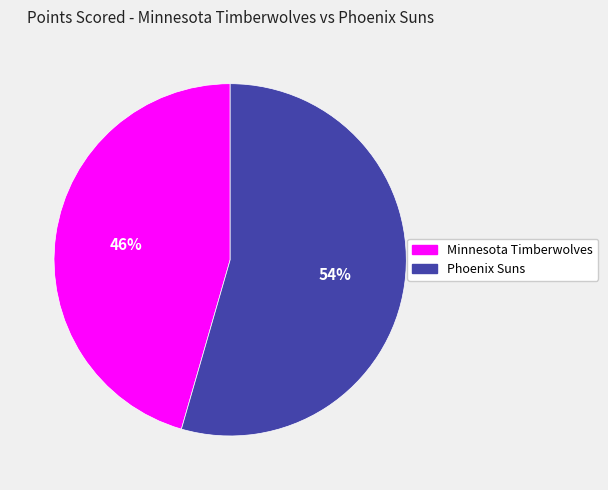

Is there any slice that represents more than half of the pie?

Yes